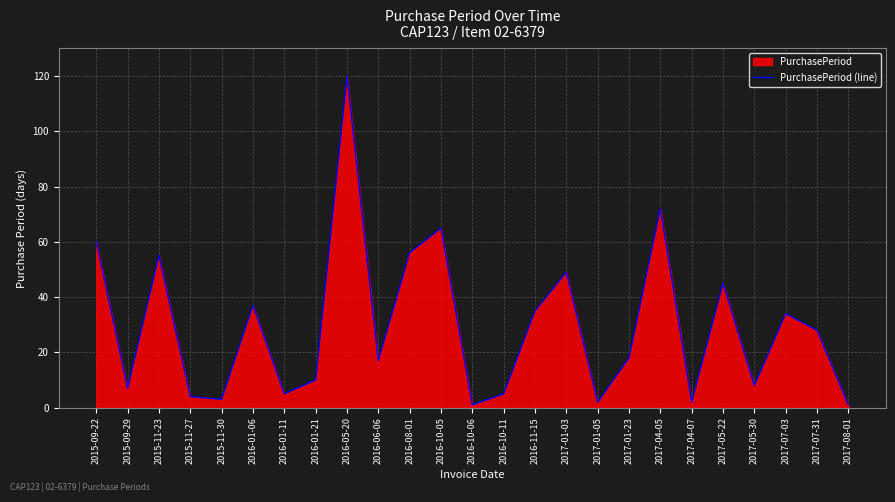

Rank the categories by value from highest to lowest.

2016-05-20, 2017-04-05, 2016-10-05, 2015-09-22, 2016-08-01, 2015-11-23, 2017-01-03, 2017-05-22, 2016-01-06, 2016-11-15, 2017-07-03, 2017-07-31, 2017-01-23, 2016-06-06, 2016-01-21, 2017-05-30, 2015-09-29, 2016-01-11, 2016-10-11, 2015-11-27, 2015-11-30, 2017-01-05, 2017-04-07, 2016-10-06, 2017-08-01